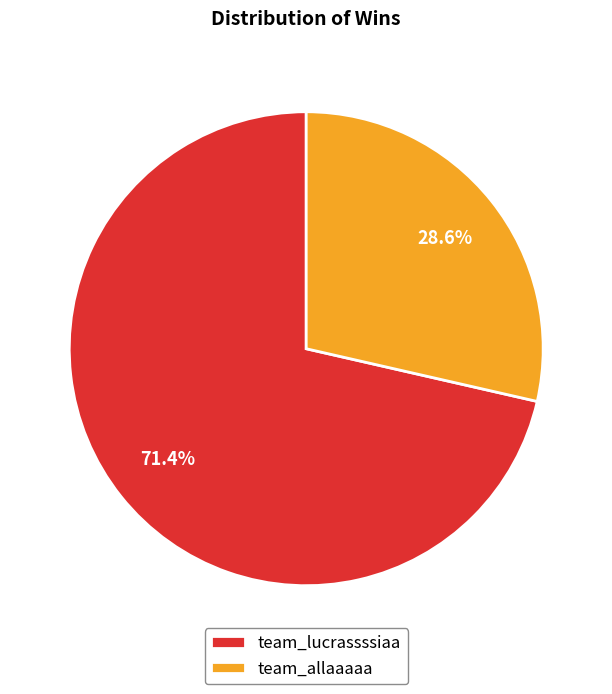

What is the ratio of the value at team_allaaaaa to the value at team_lucrassssiaa?

0.4